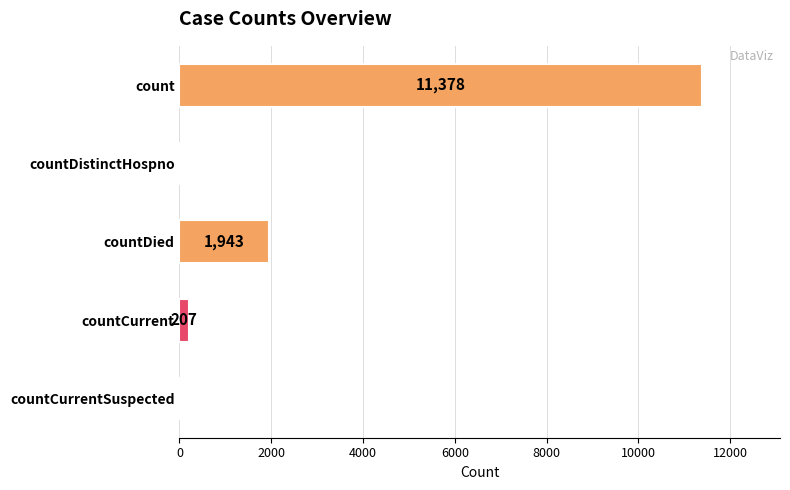

What is the sum of the values at countDied and countCurrentSuspected?

1943